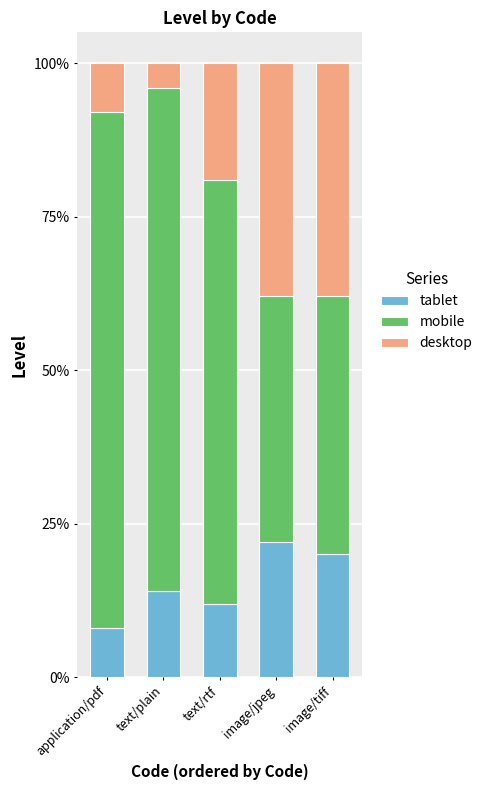

Are the bars grouped side by side (vs. stacked)?

No